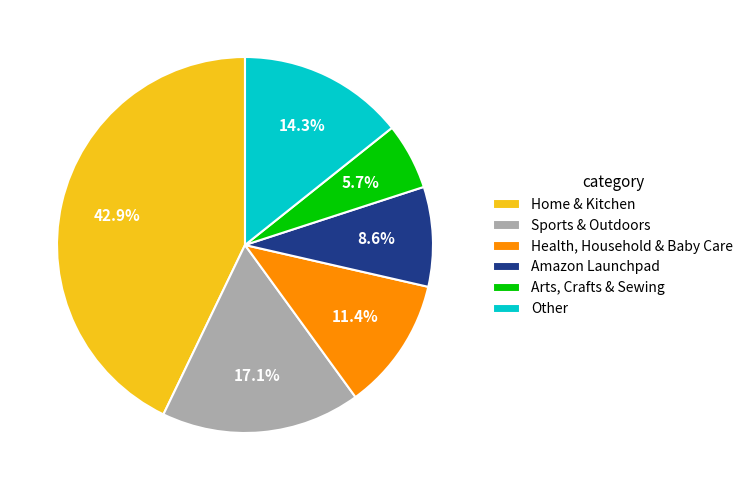

To the nearest percent, what percentage of the pie is Arts, Crafts & Sewing?

6%